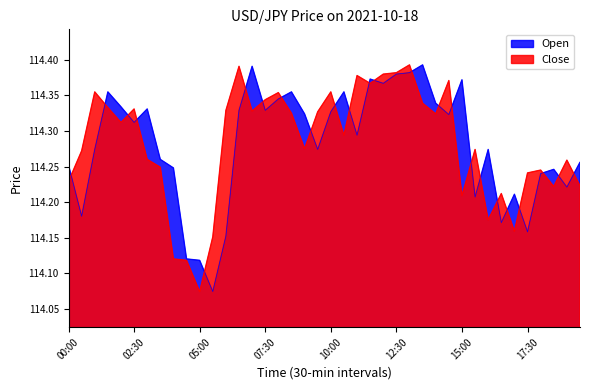

Rank the series by their average value, from highest to lowest.

close, open